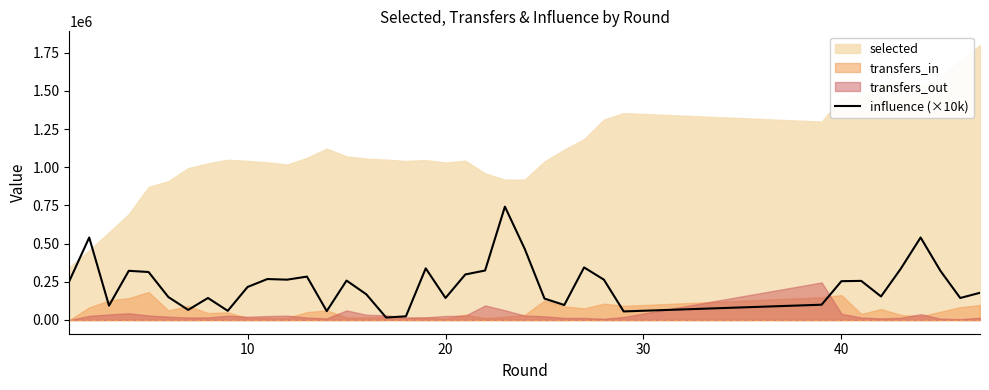

What is the sum of all values?

9000000